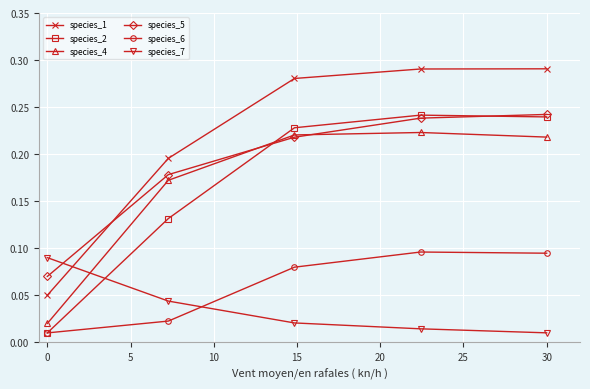

Which series has the largest total across all categories?

species_1